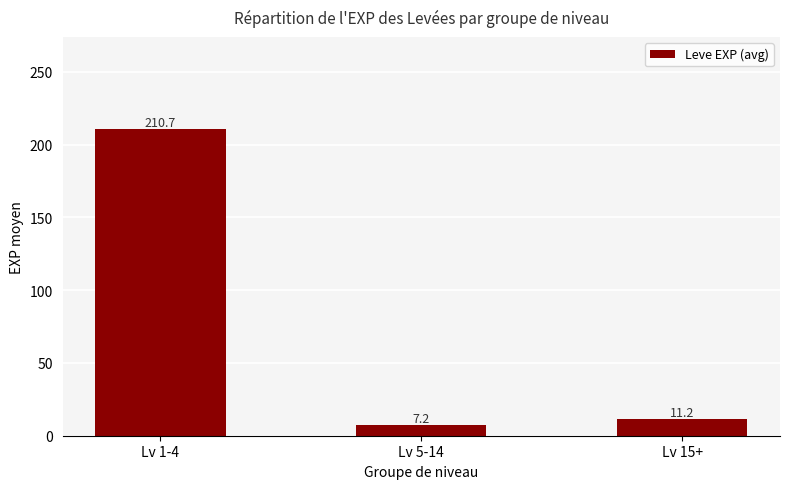

What is the value of the 2nd bar from the left?

7.2